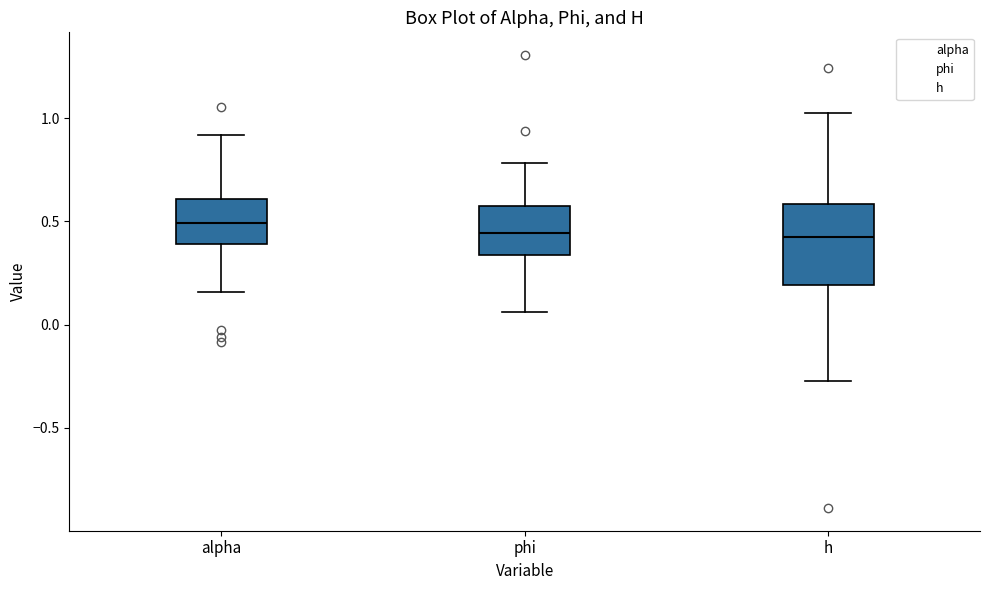

Comparing the boxes themselves (not the whiskers), which one is the tallest?

h